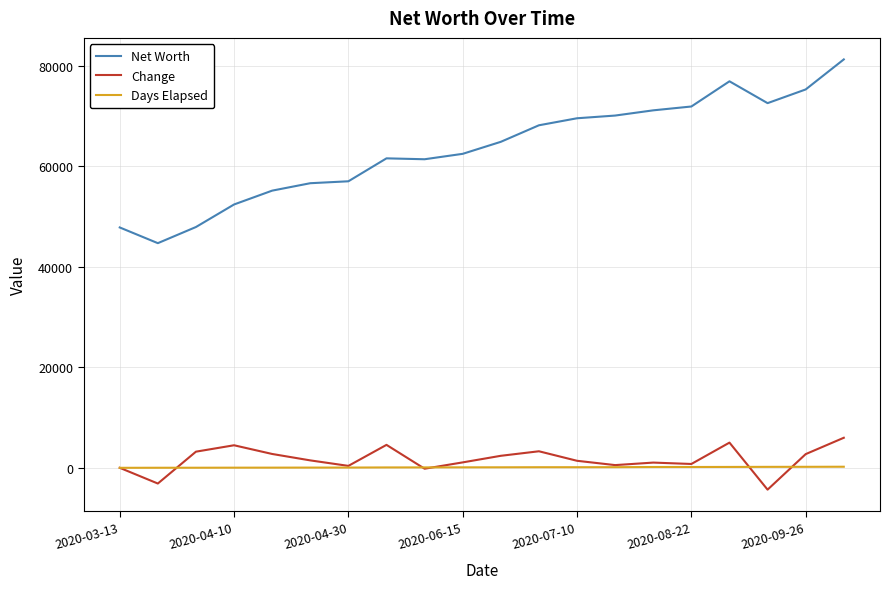

True or false: Net Worth and Change cross at least once.

False